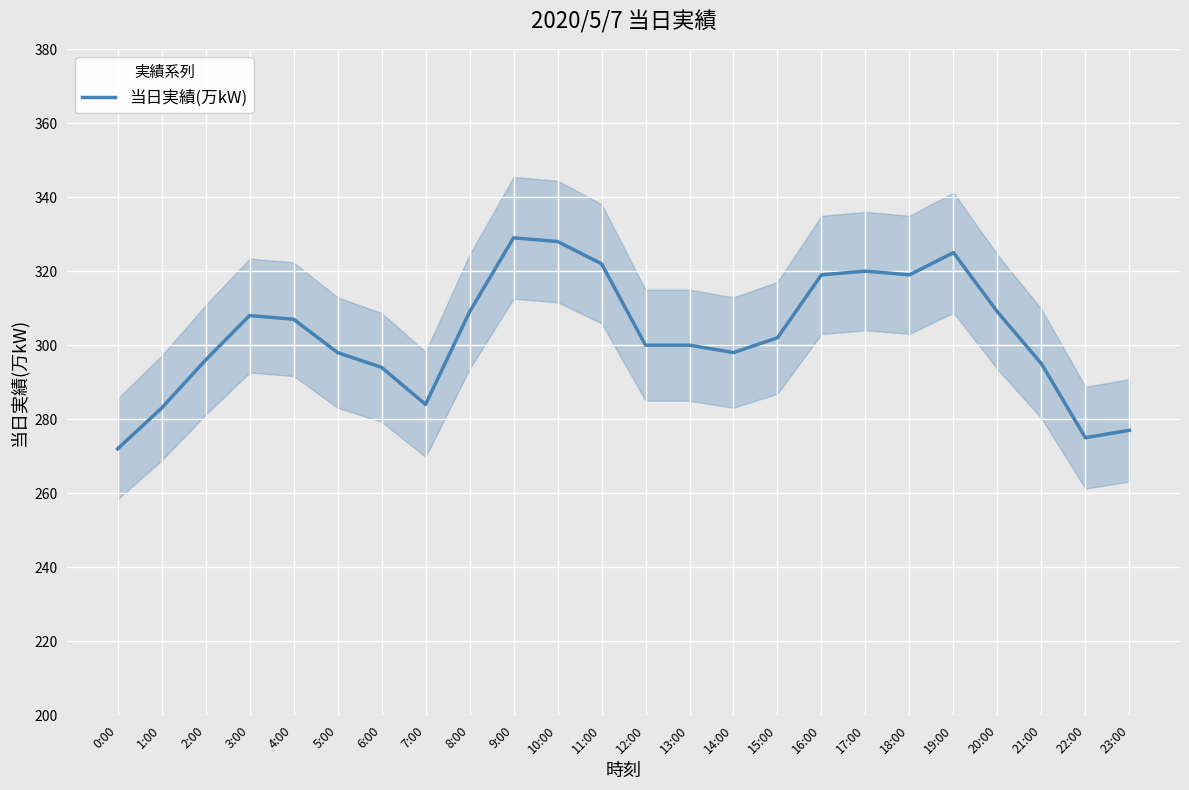

List the labels in order of value, largest first.

9:00, 10:00, 19:00, 11:00, 17:00, 16:00, 18:00, 8:00, 20:00, 3:00, 4:00, 15:00, 12:00, 13:00, 5:00, 14:00, 2:00, 21:00, 6:00, 7:00, 1:00, 23:00, 22:00, 0:00